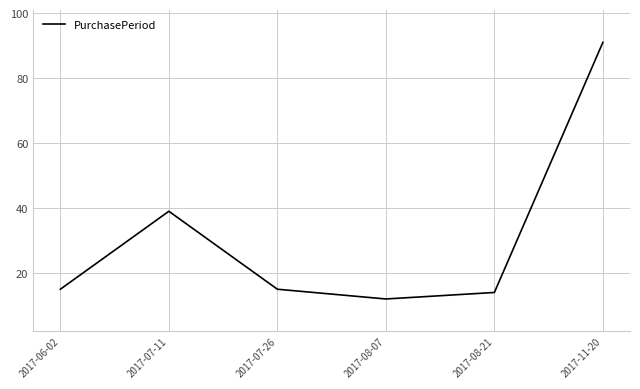

True or false: there are more than 0 points higher than both neighbors.

True